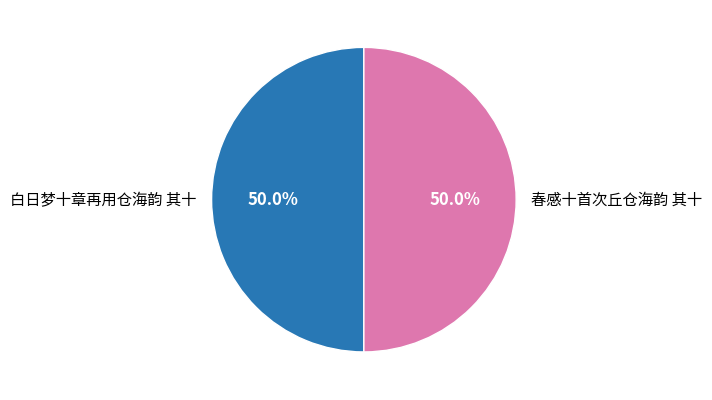

What is the ratio of the value at 白日梦十章再用仓海韵 其十 to the value at 春感十首次丘仓海韵 其十?

1.0